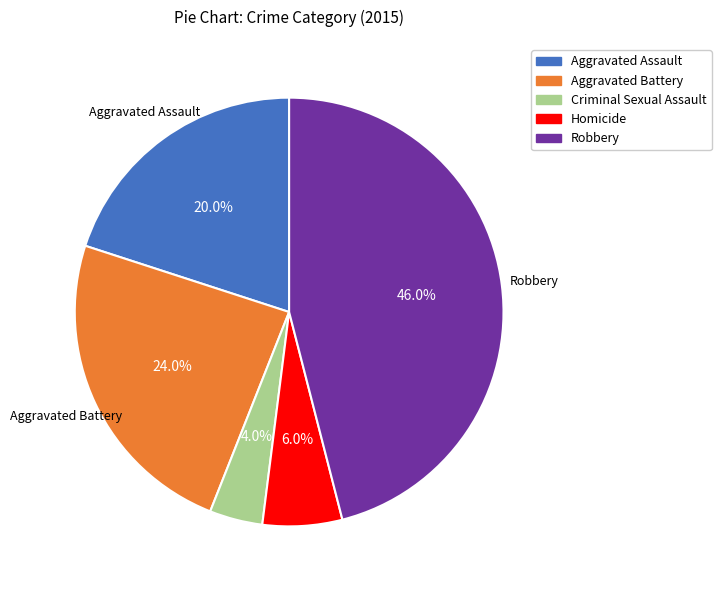

What percentage do Homicide and Aggravated Battery together represent?

30.0%